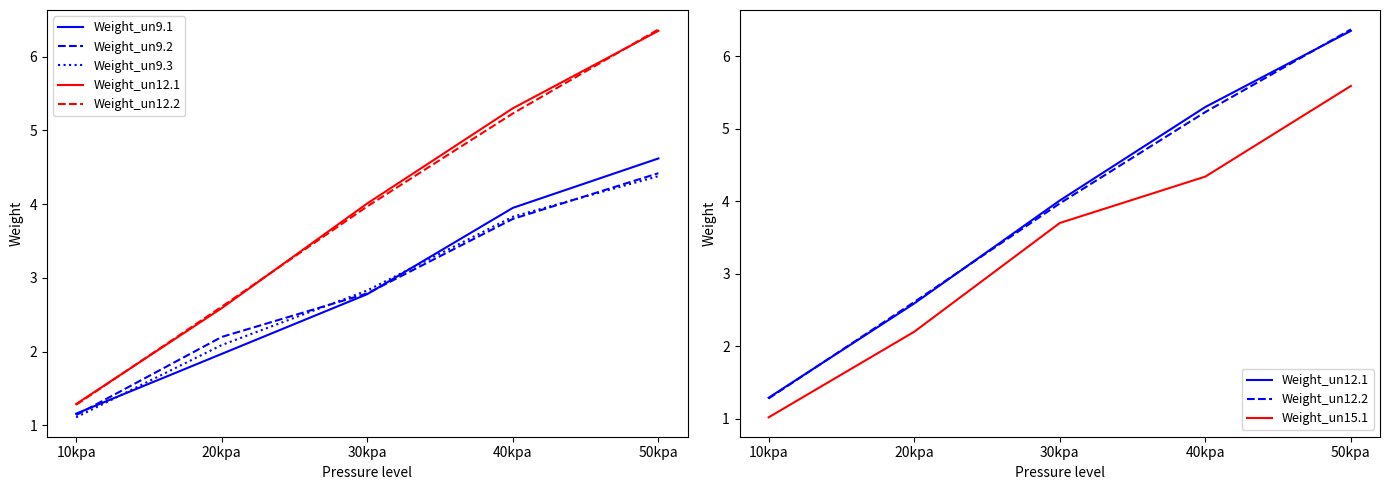

What is the difference between the maximum and minimum values in the Weight_un9.3 series?

3.3